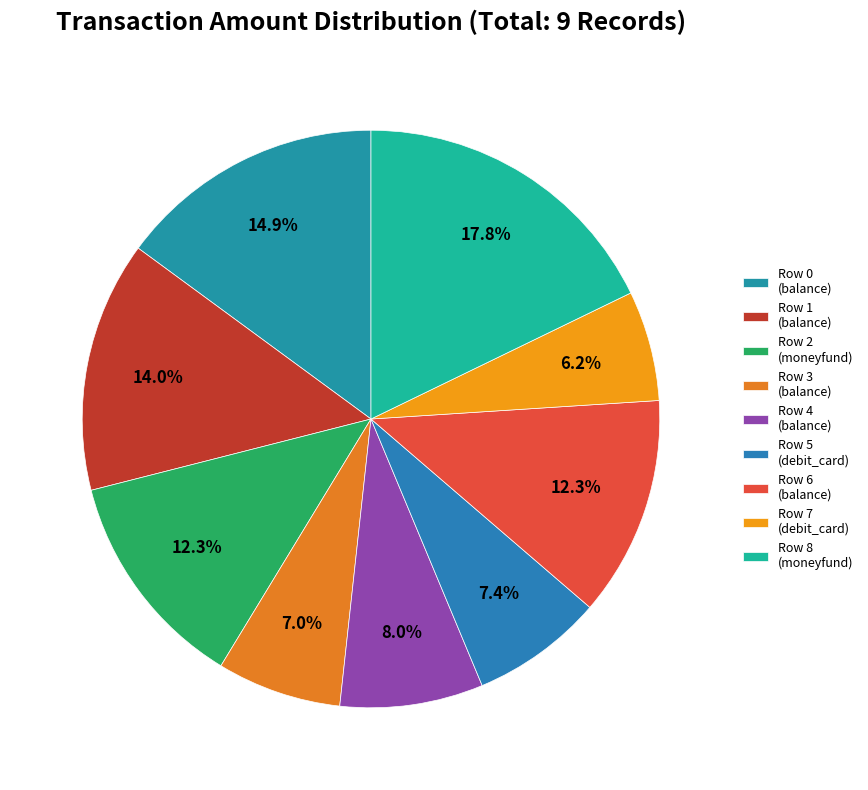

Combined, do Row 7 and Row 0 account for over 50%?

No